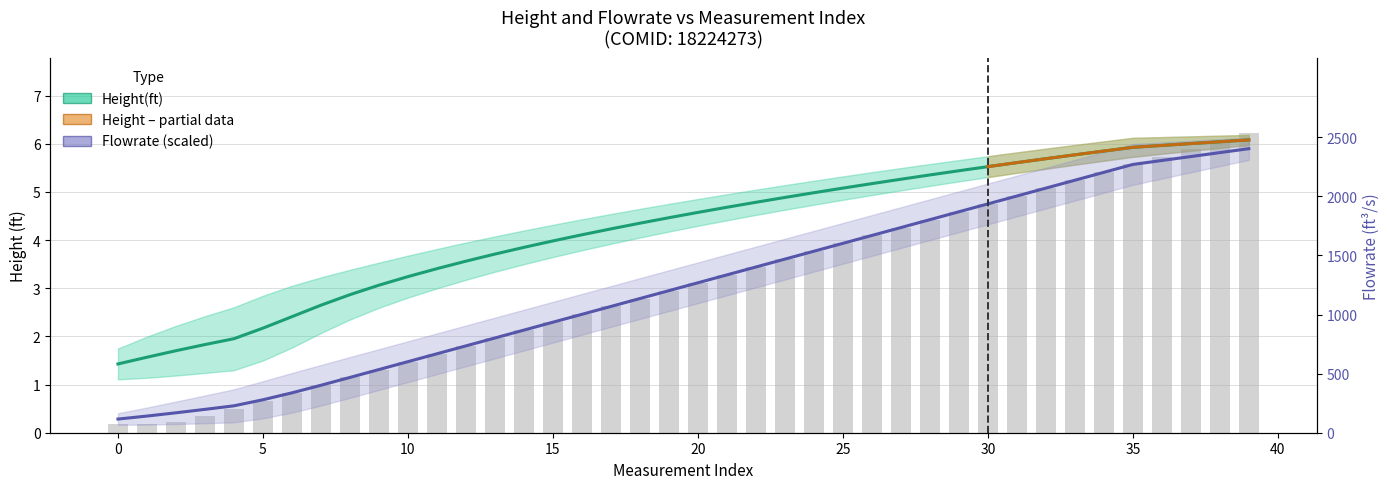

At which label does Flowrate(ft^3/s) reach its peak?

39